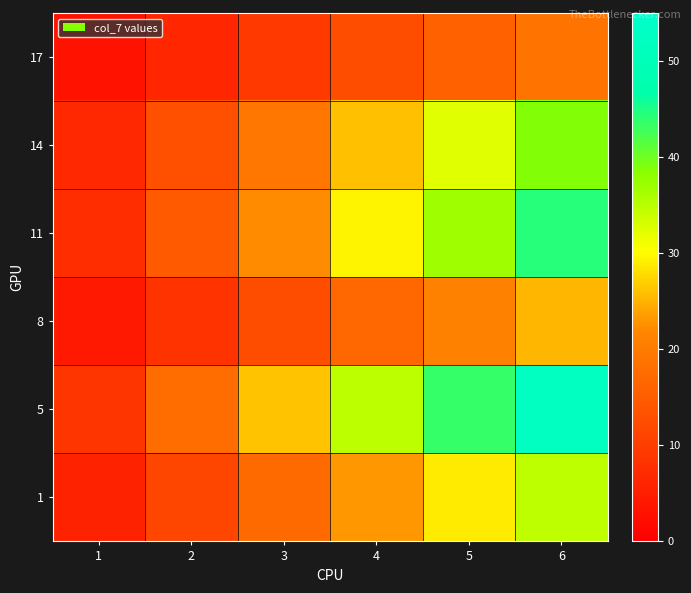

What is the difference between the highest and lowest values at 1?

5.6